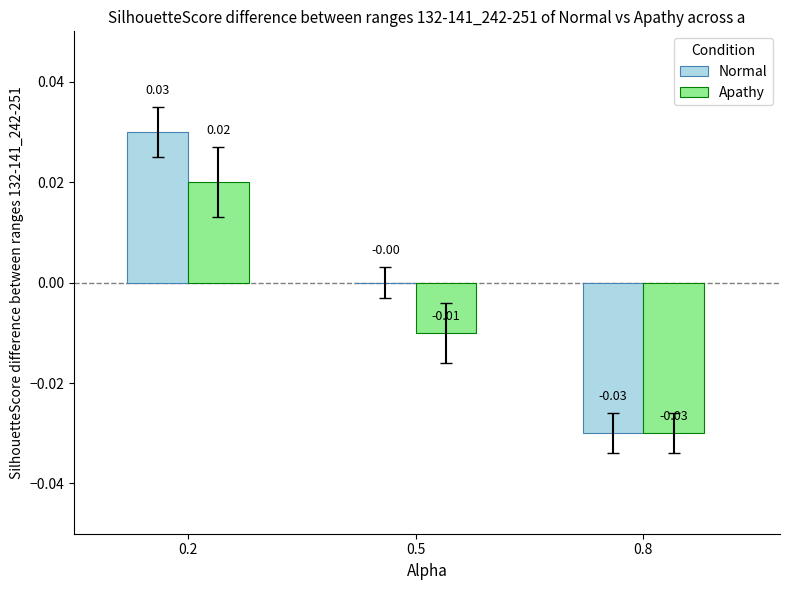

Is the value of Normal at 0.5 greater than the value of Apathy at 0.8?

Yes